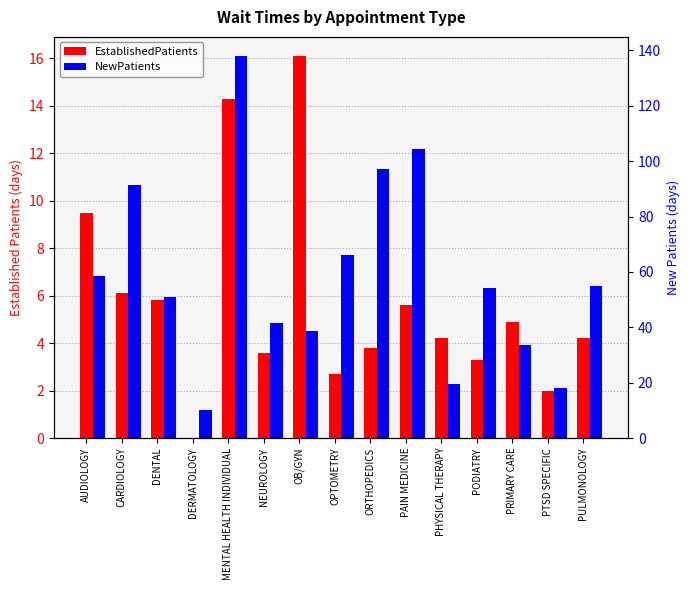

What is the sum of all EstablishedPatients values?

86.1